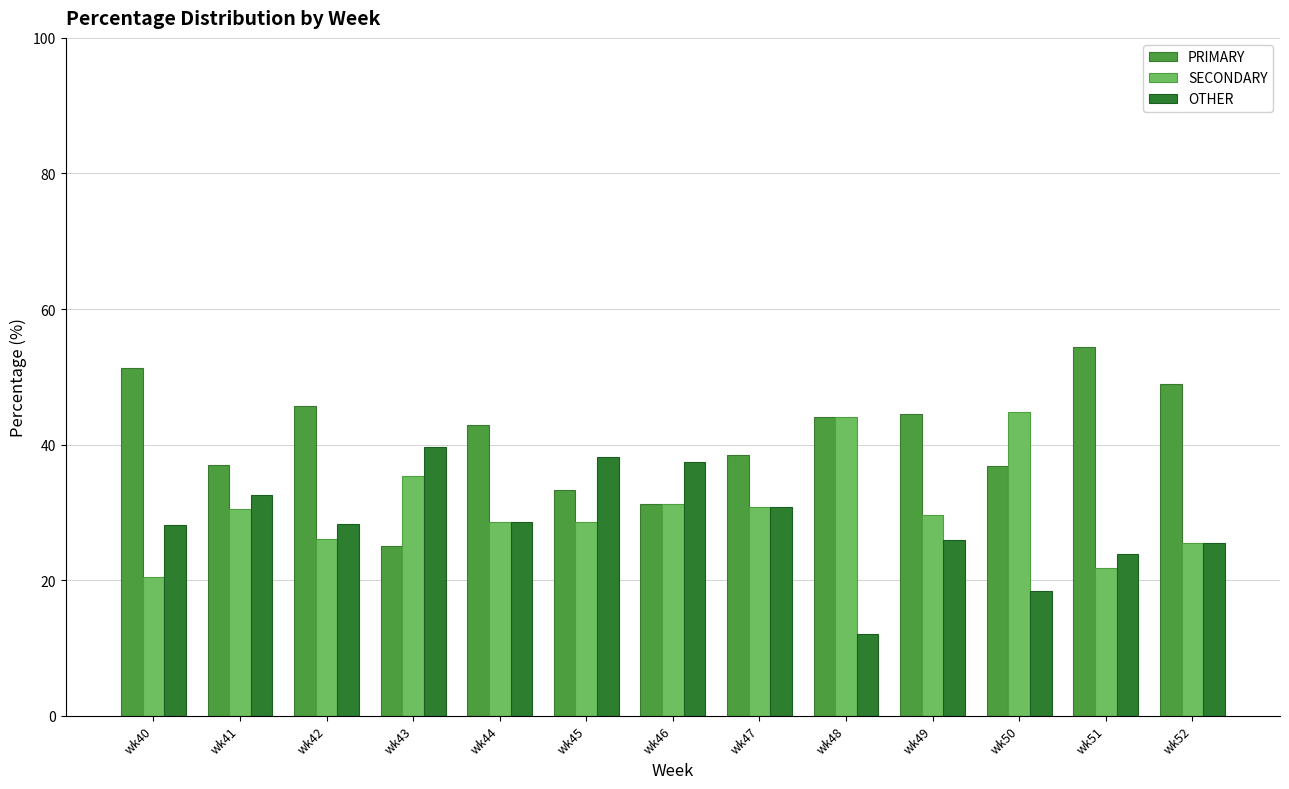

What is the average value of the SECONDARY series?

30.6